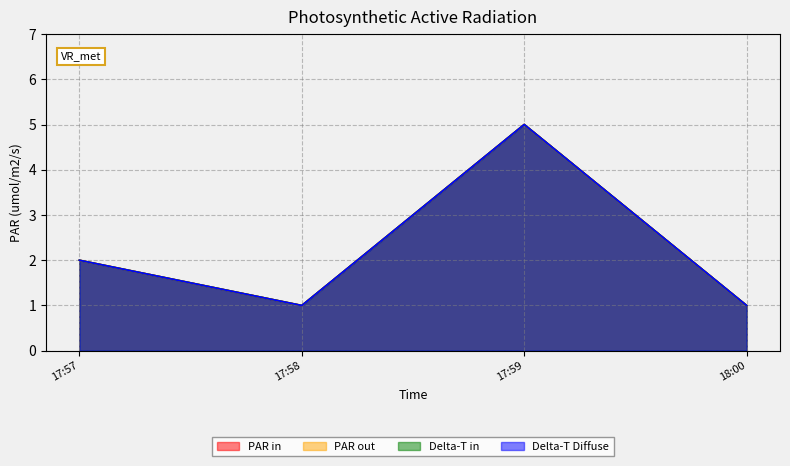

At how many categories does at least one series exceed 2?

1